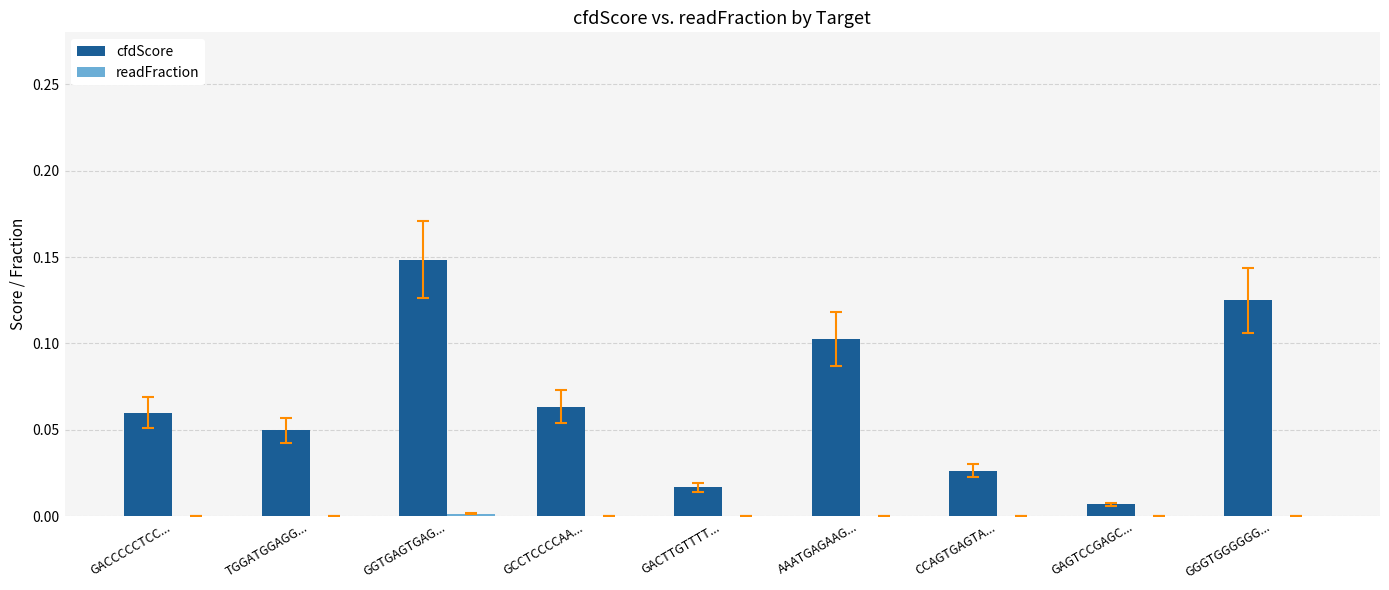

Which series has the largest total across all categories?

cfdScore